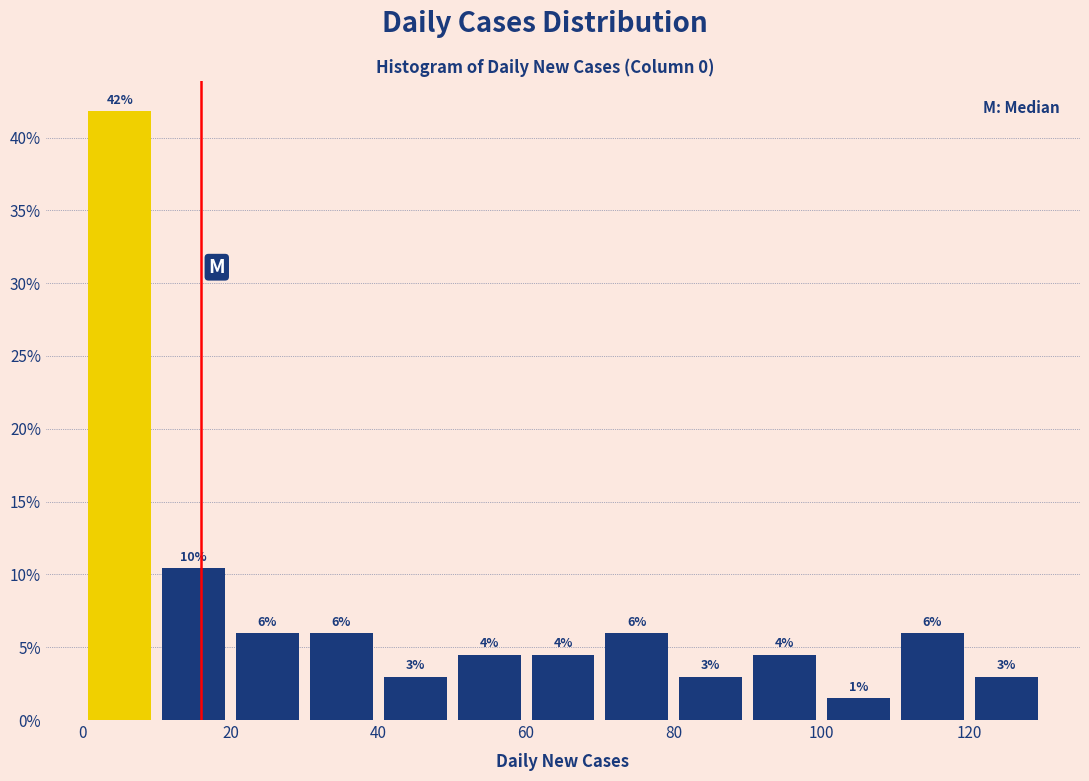

Which range on the x-axis has the tallest bar?

0 to 10